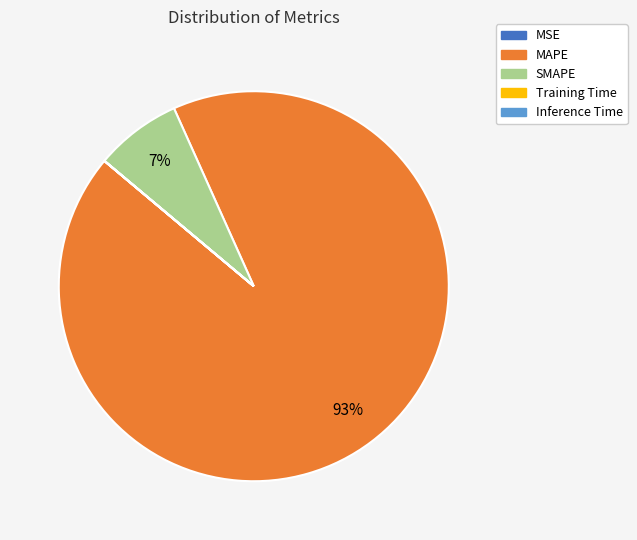

To the nearest percent, what portion does MAPE represent?

93%